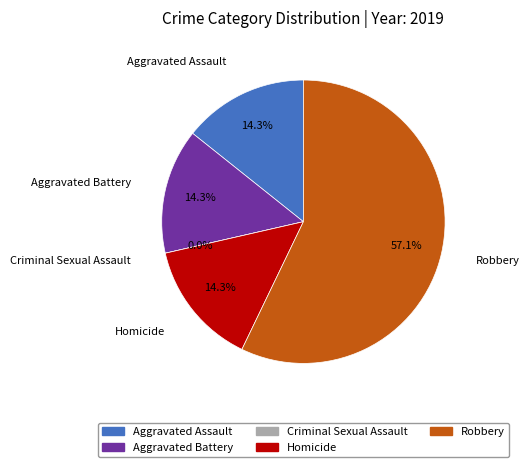

How many segments does this pie chart have?

5